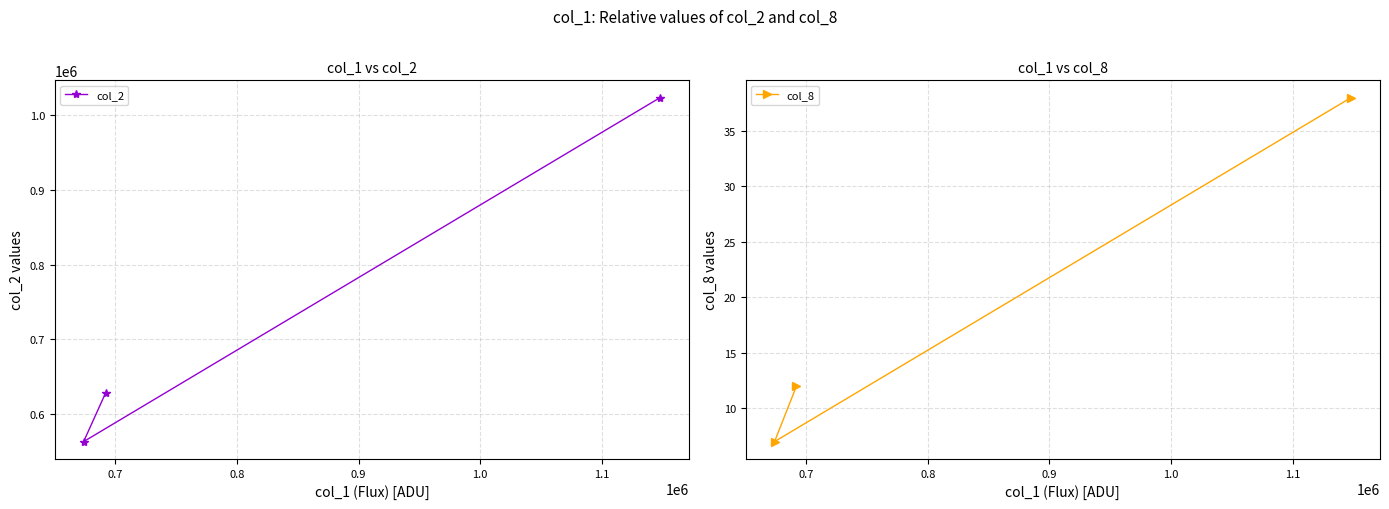

Reading left to right, what are all the values shown in this chart?

col_2: 563090	627940	1023700
col_8: 7	12	38